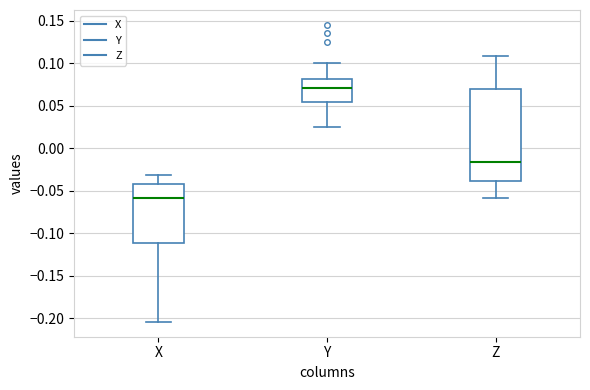

Reading left to right, read every box against the y-axis: the position of its median line, the range the box covers, and the ends of its whiskers. The values are not printed on the chart, so give them approximately, as read against the axis.

X: median -0.060, box -0.110 to -0.040, whiskers -0.205 to -0.030
Y: median 0.070, box 0.055 to 0.080, whiskers 0.025 to 0.100
Z: median -0.015, box -0.040 to 0.070, whiskers -0.060 to 0.110